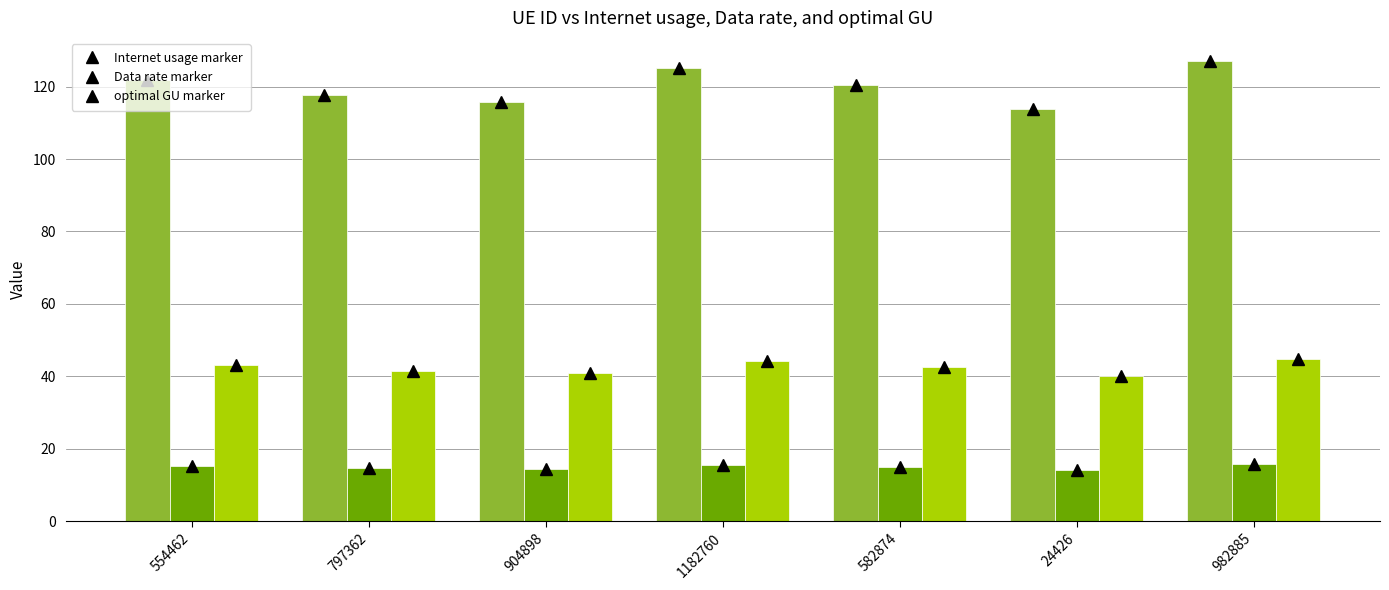

Are the bars horizontal?

No